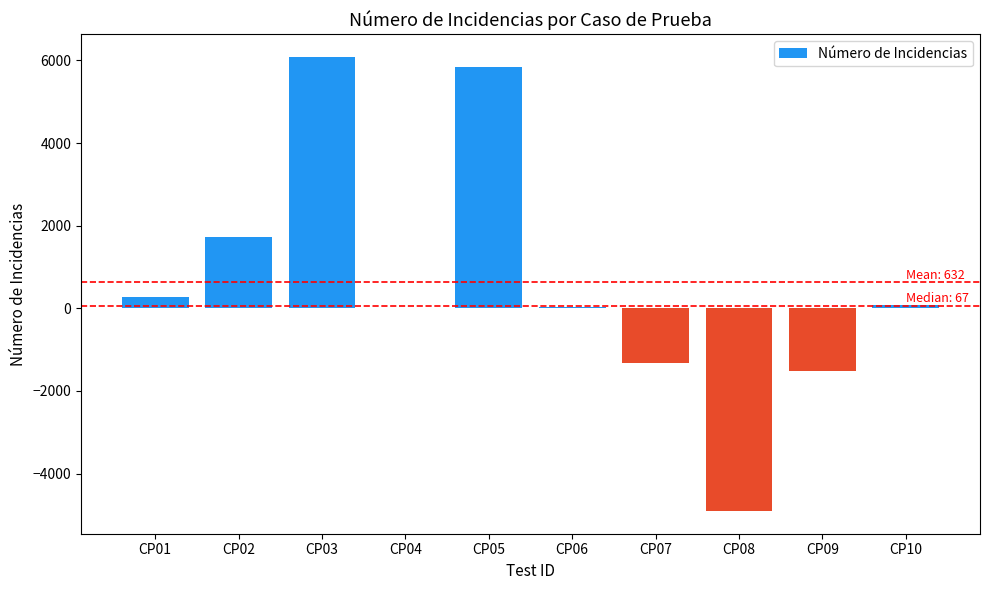

The value at CP04 is 3356. True or false?

False